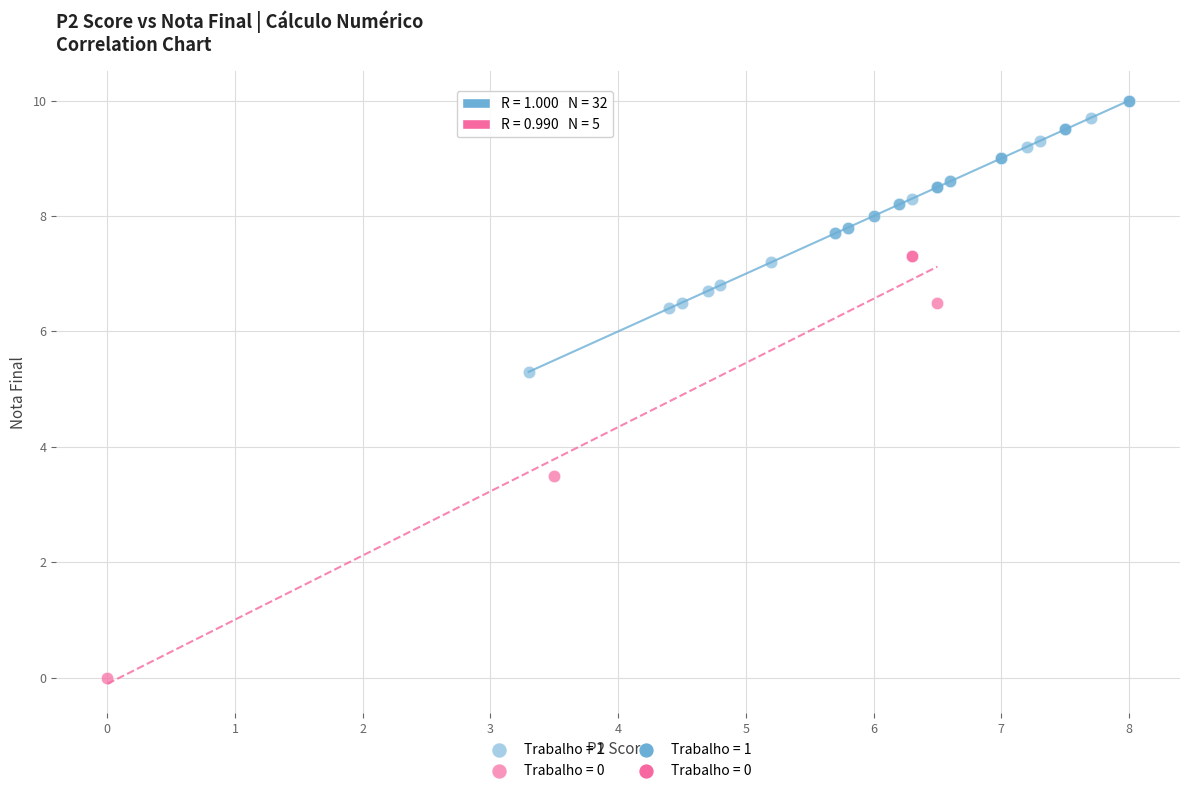

Which series reaches the minimum Y coordinate?

Trabalho = 0